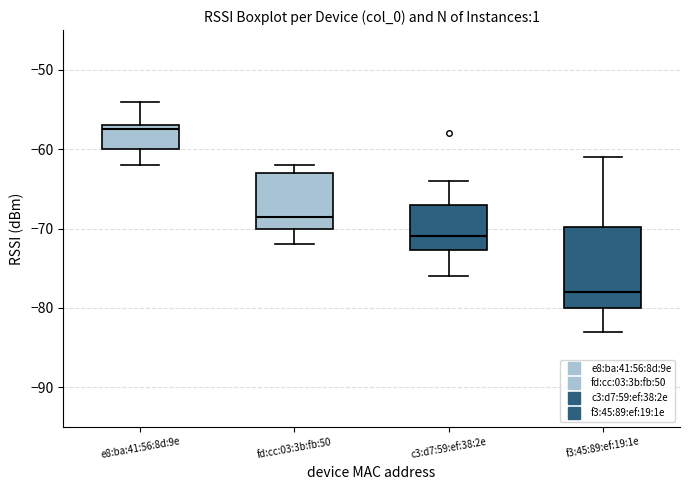

Where does the lower whisker of the box for c3:d7:59:ef:38:2e end on the y-axis? The values are not printed on the chart, so give them approximately, as read against the axis.

-76